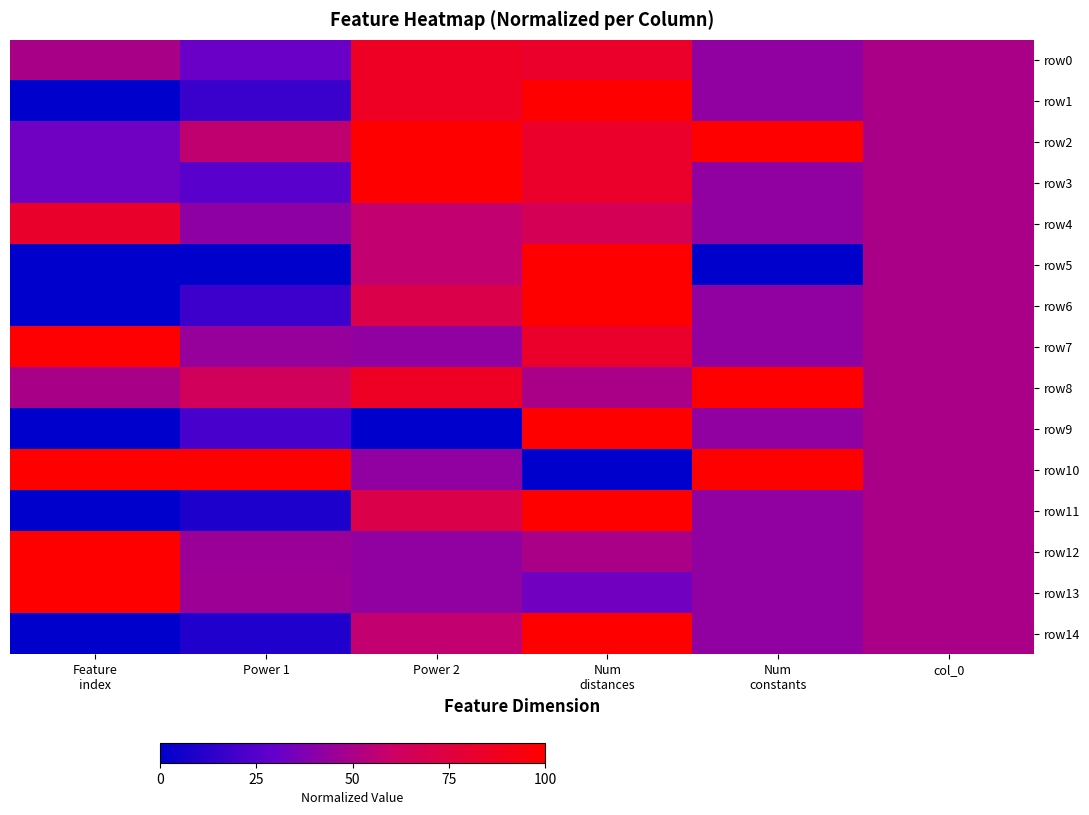

Rank the series by their maximum value, from lowest to highest.

row4, row0, row7, row12, row13, row1, row2, row3, row5, row6, row8, row9, row10, row11, row14